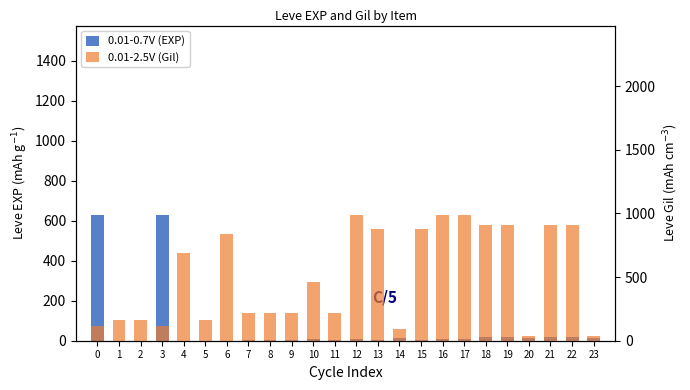

What is the difference between the highest and lowest values at 16?

981